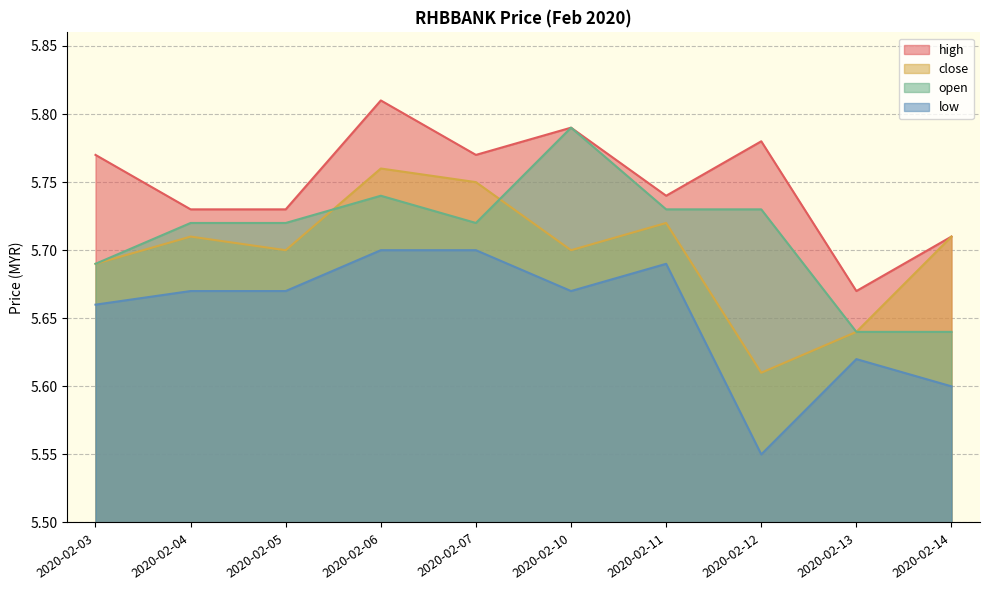

At which label does close reach its minimum?

2020-02-12